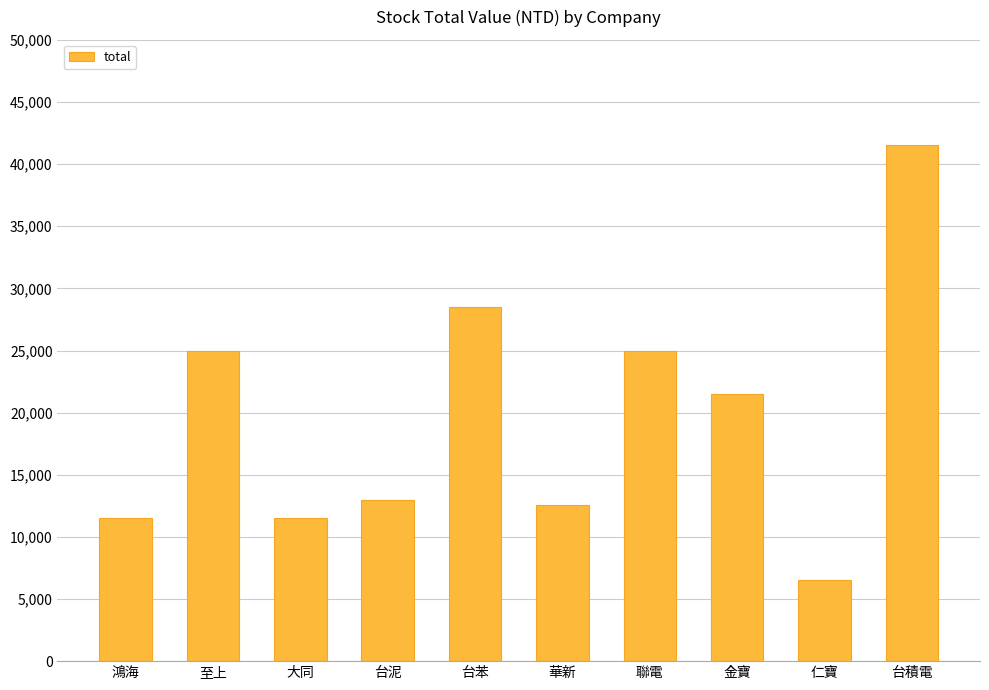

What position from the left is 仁寶?

9